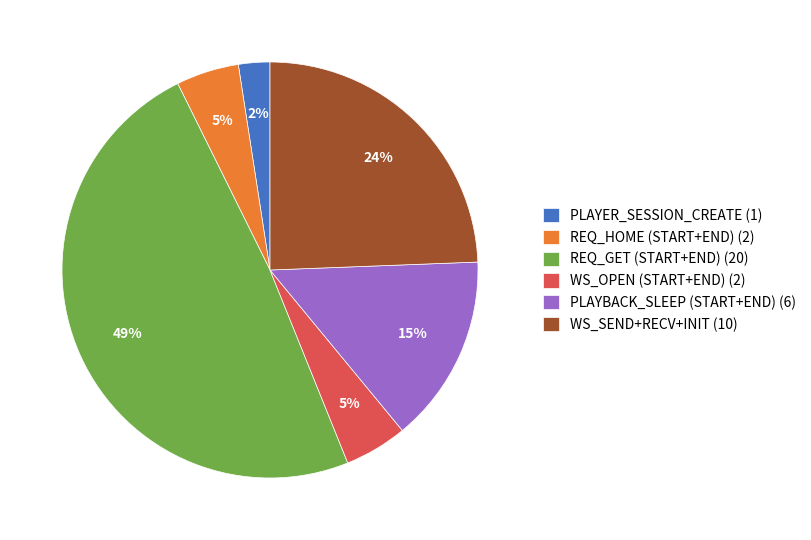

Is REQ_HOME (START+END) (2) the majority of the pie?

No